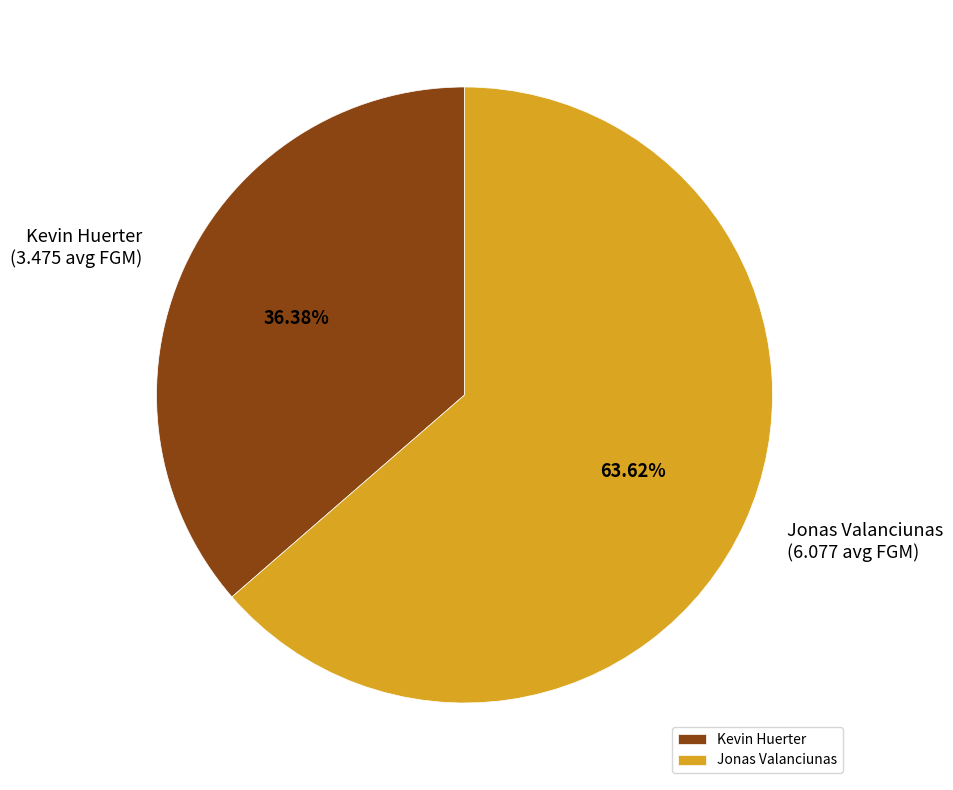

Is it true that Kevin Huerter is 36% of the pie?

True